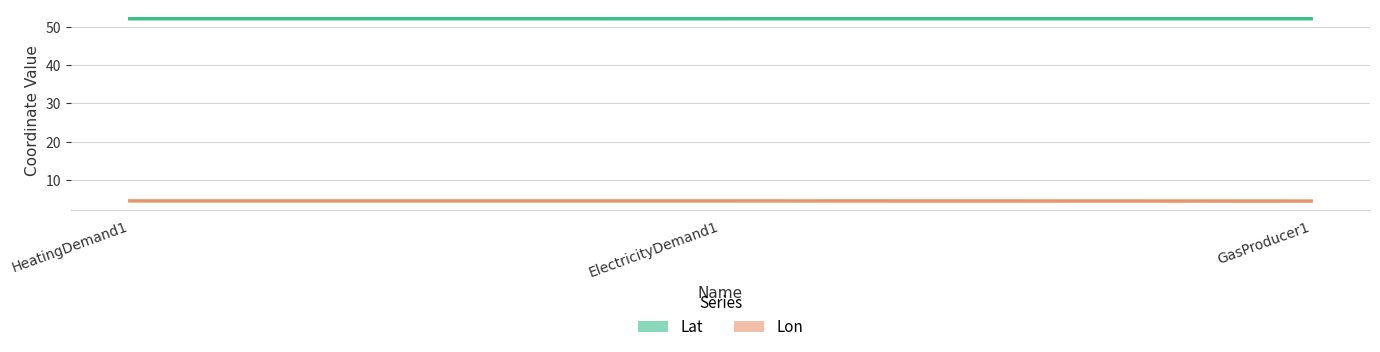

Reading left to right, transcribe all the data shown in this chart.

Lat: HeatingDemand1=52.1	ElectricityDemand1=52.1	GasProducer1=52.1
Lon: HeatingDemand1=4.5	ElectricityDemand1=4.5	GasProducer1=4.5